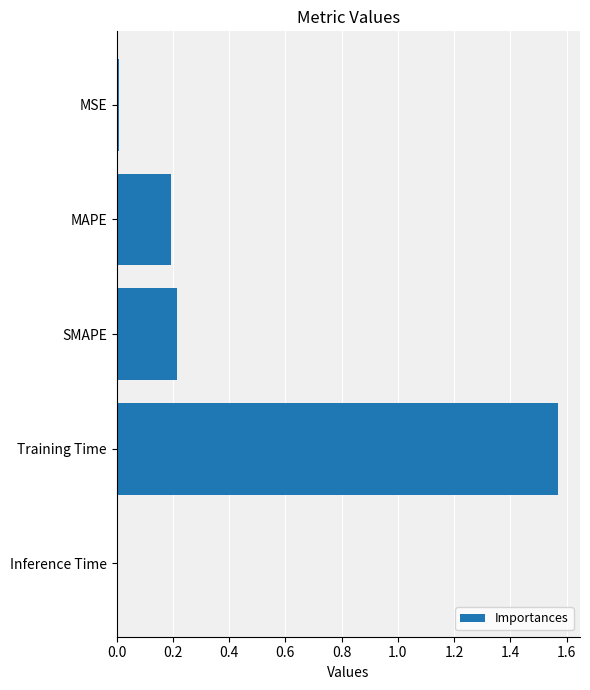

The chart shows a value of 0.2 at MAPE. True or false?

True